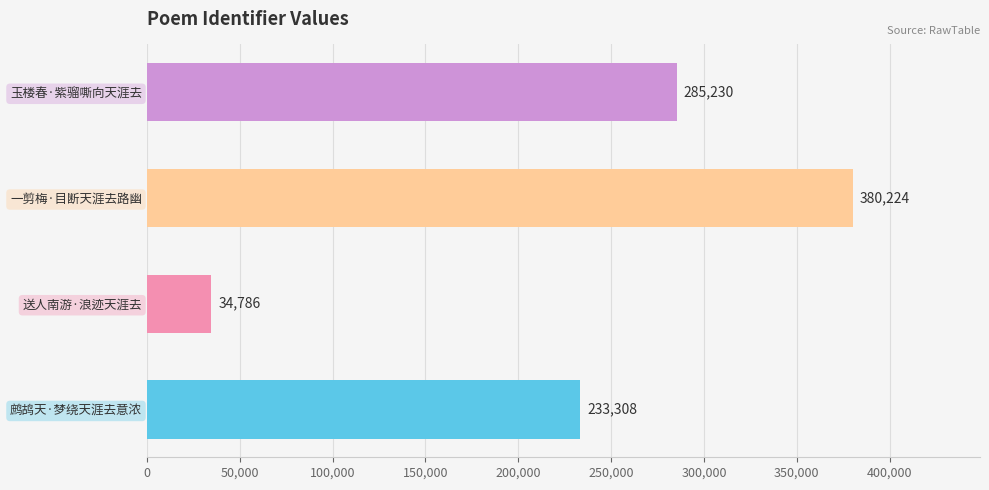

What is the difference between the maximum and minimum values?

345438